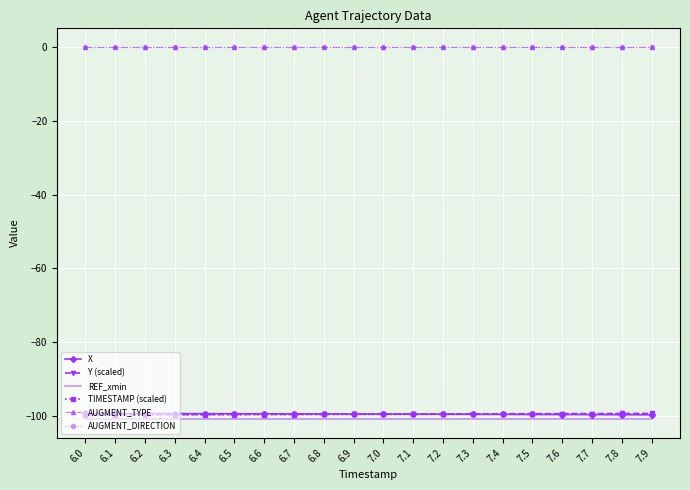

What is the label of the 19th point from the right?

6.1